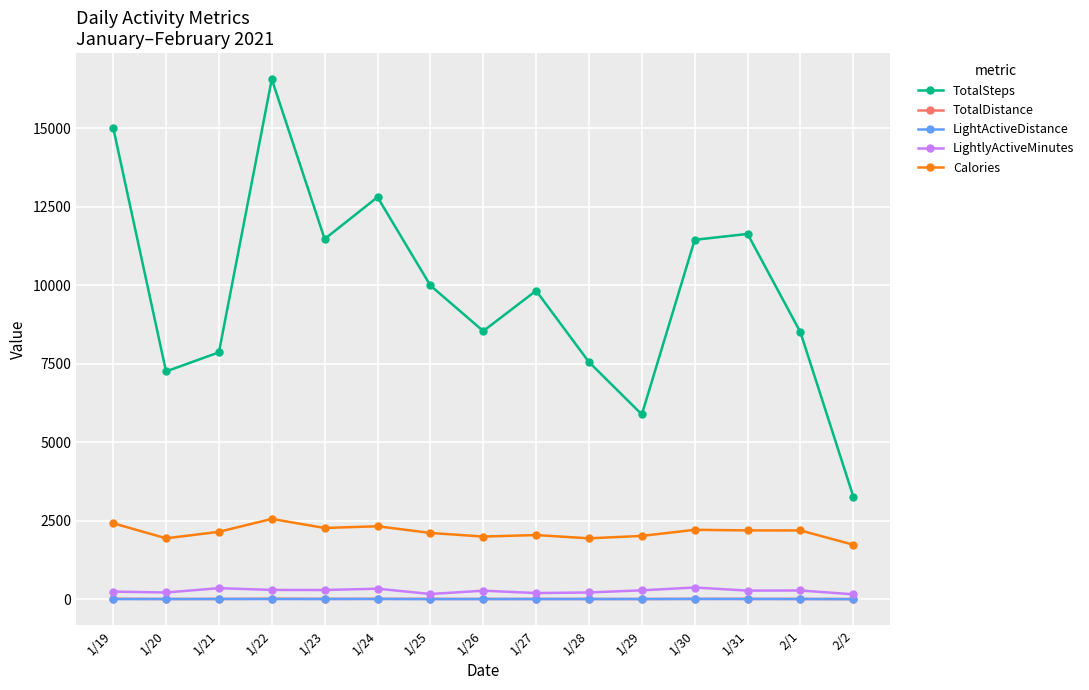

True or false: TotalSteps and TotalDistance cross at least once.

False